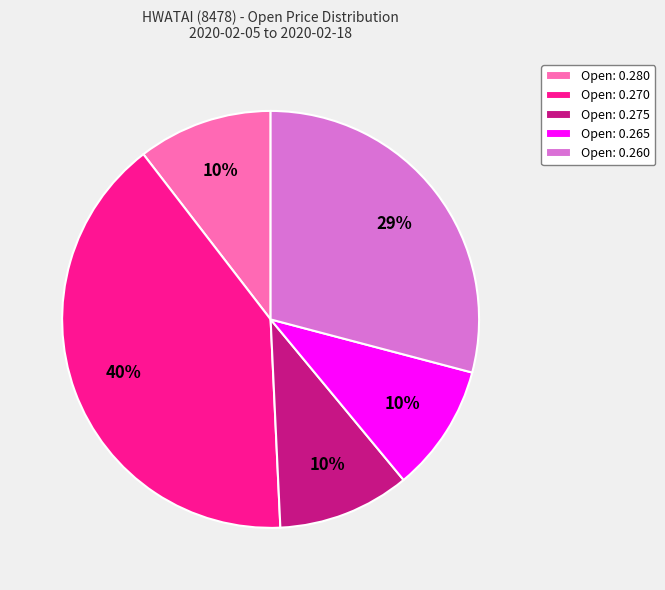

True or false: Open: 0.265 accounts for 10% of the total.

True